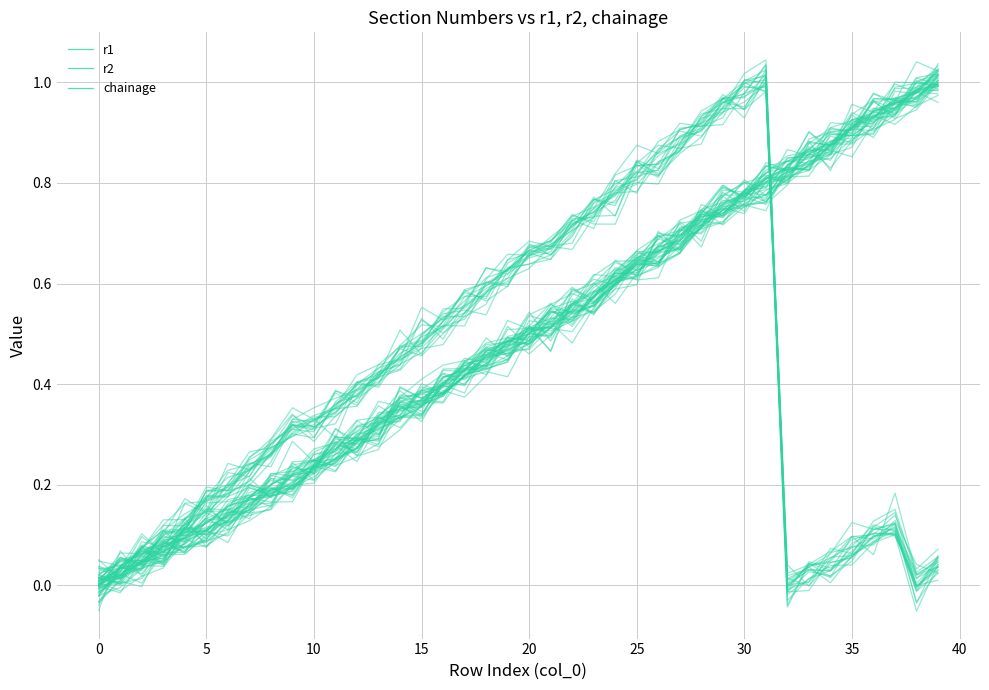

Does the chart display data point markers on the line(s)?

No